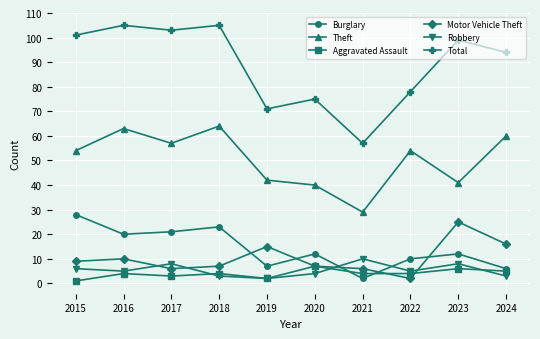

Which series has the largest range (max minus min)?

Total